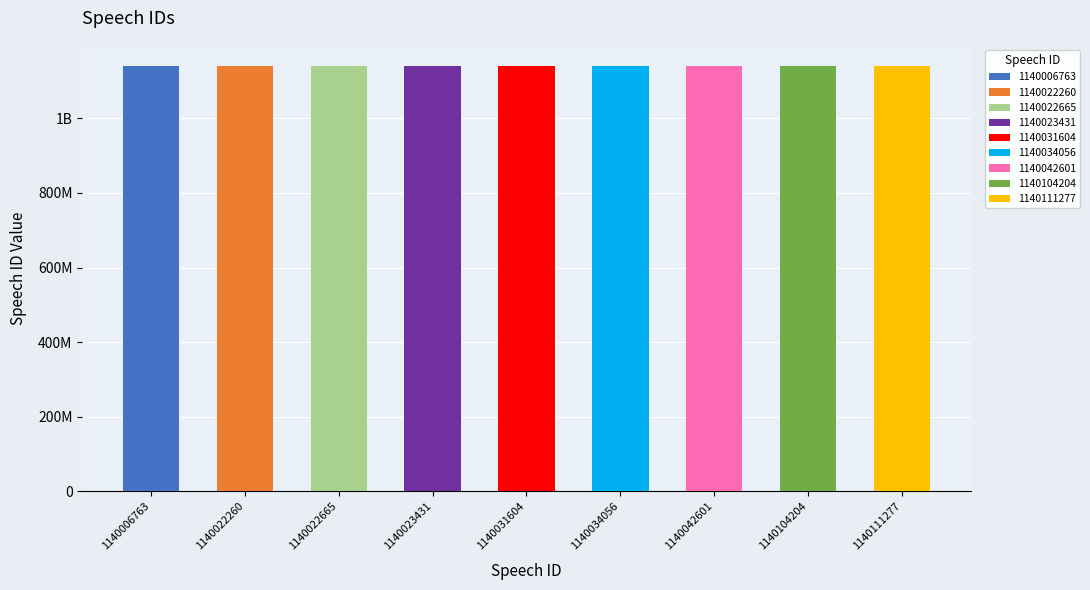

What is the maximum value shown in the chart?

1140111277